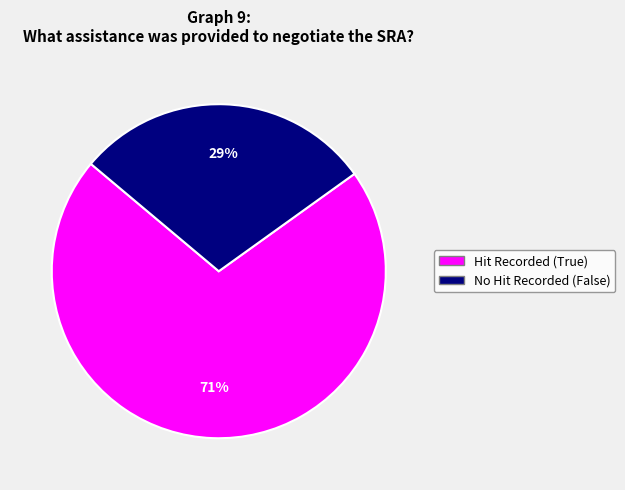

Is there a majority slice in this chart?

Yes